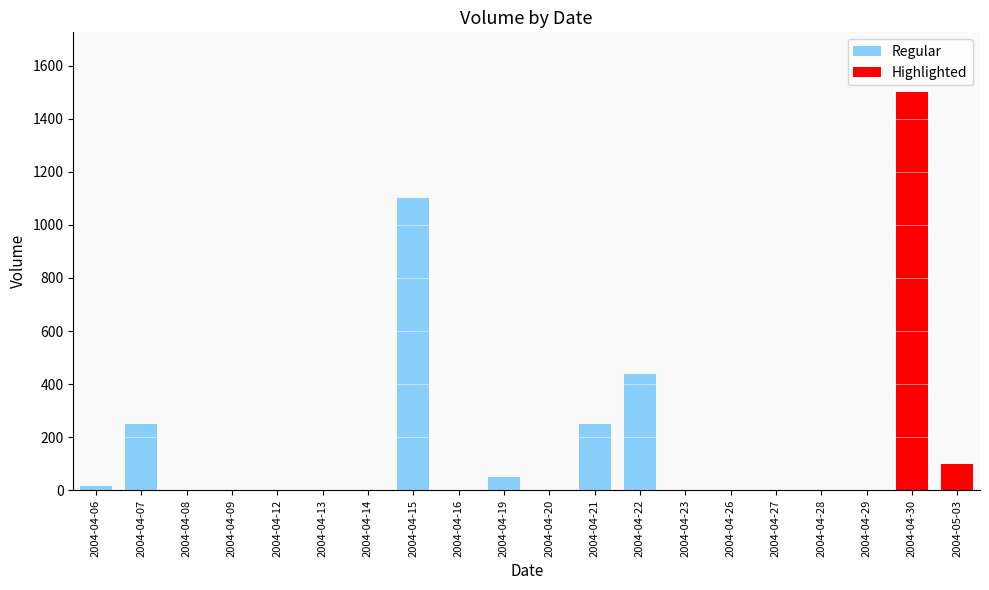

At which category does the chart reach its peak across all series?

2004-04-30